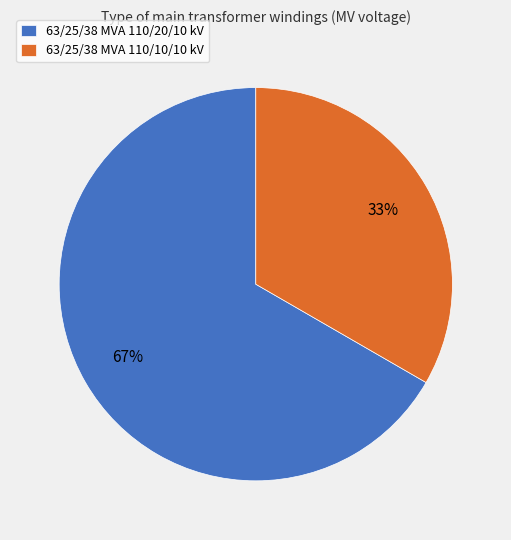

What is the ratio of the value at 63/25/38 MVA 110/10/10 kV to the value at 63/25/38 MVA 110/20/10 kV?

0.5